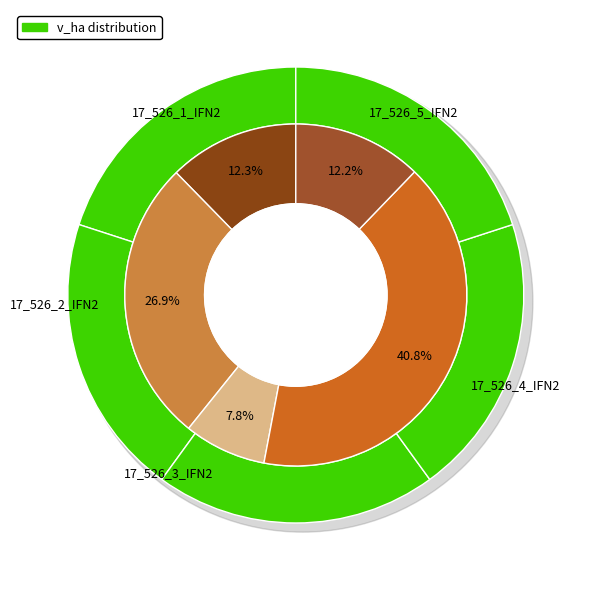

To the nearest percent, what is the difference between the largest and smallest slice percentages?

33%